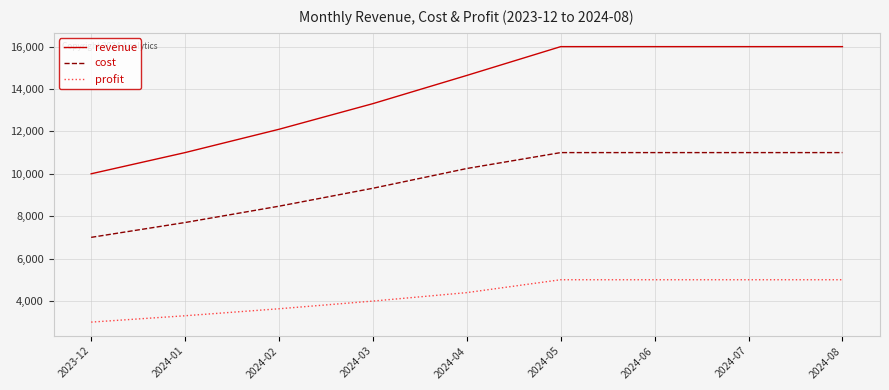

At 2023-12, list the series in order from smallest to largest.

profit, cost, revenue